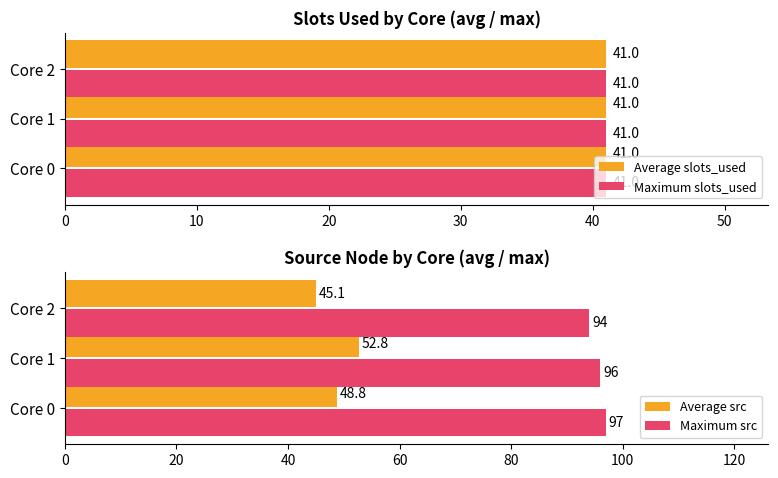

What is the average value of the Maximum src series?

95.7